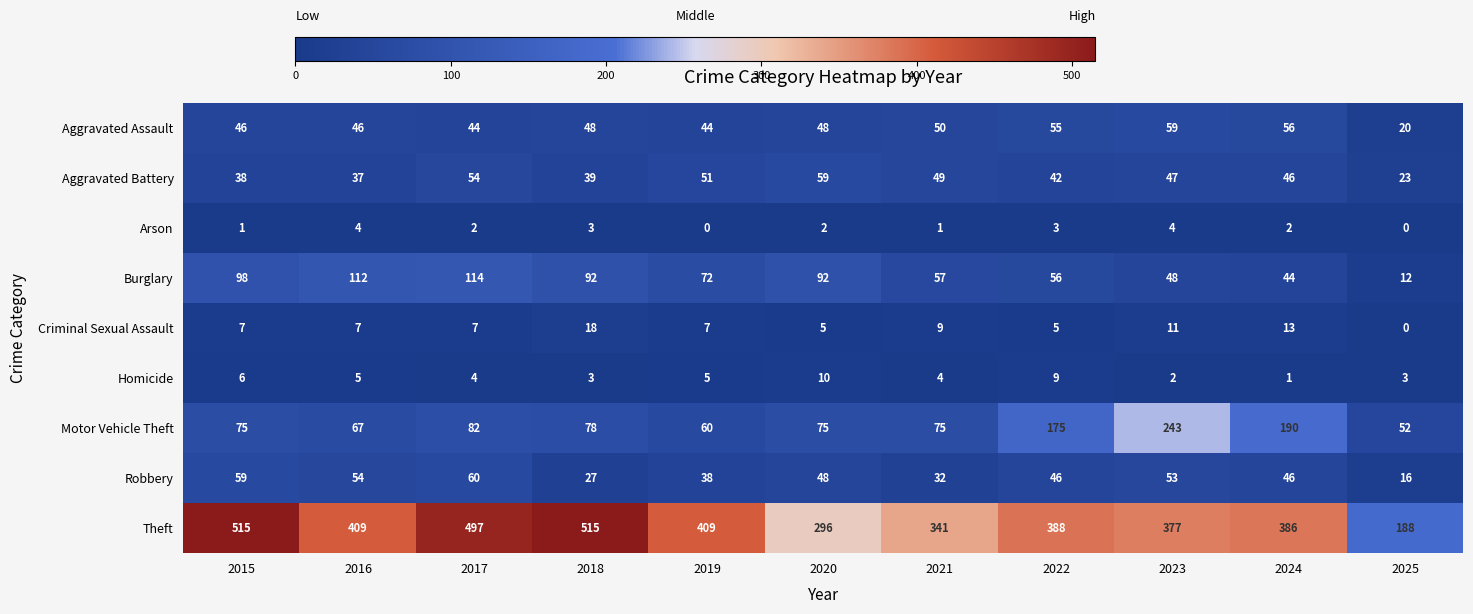

What is the total value across all series at 2021?

618